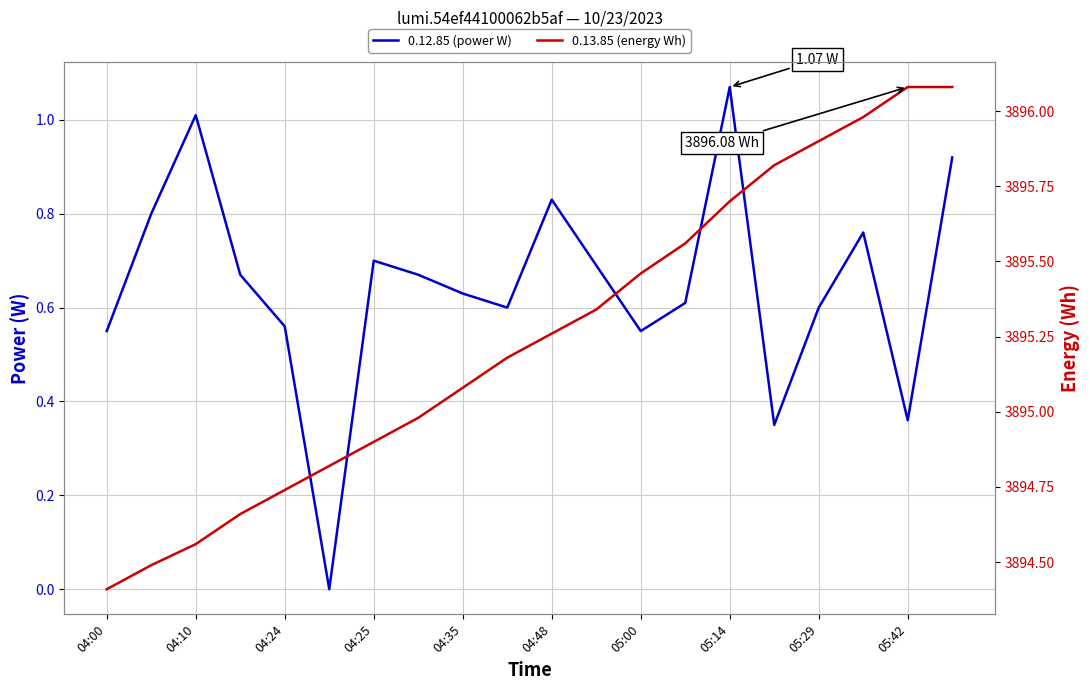

True or false: 0.13.85 (energy Wh) and 0.12.85 (power W) intersect in this chart.

False